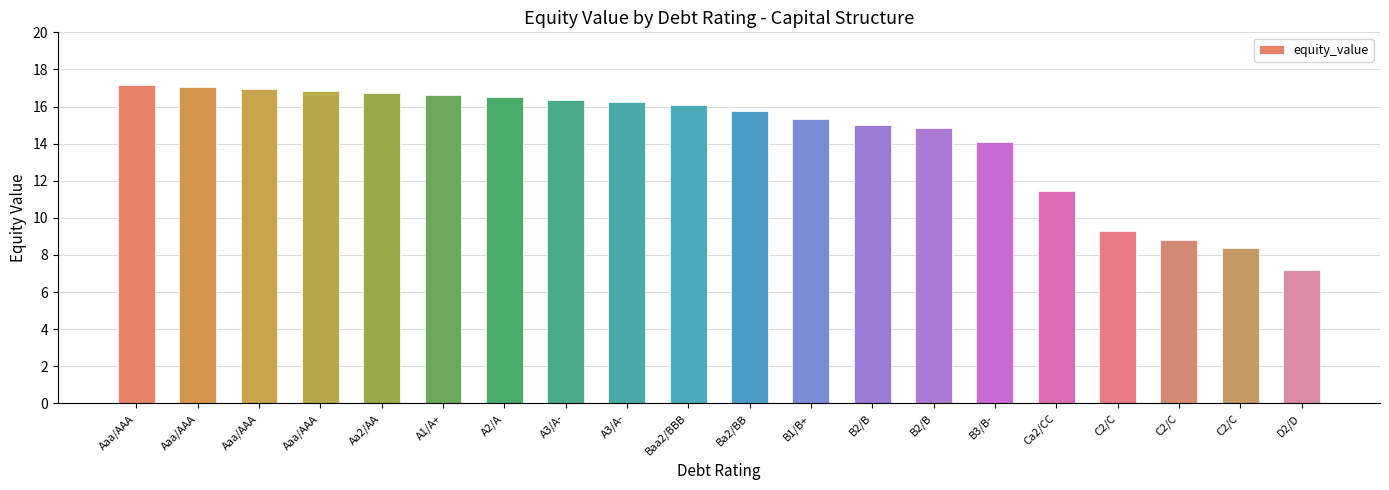

How many data points are above 16?

10